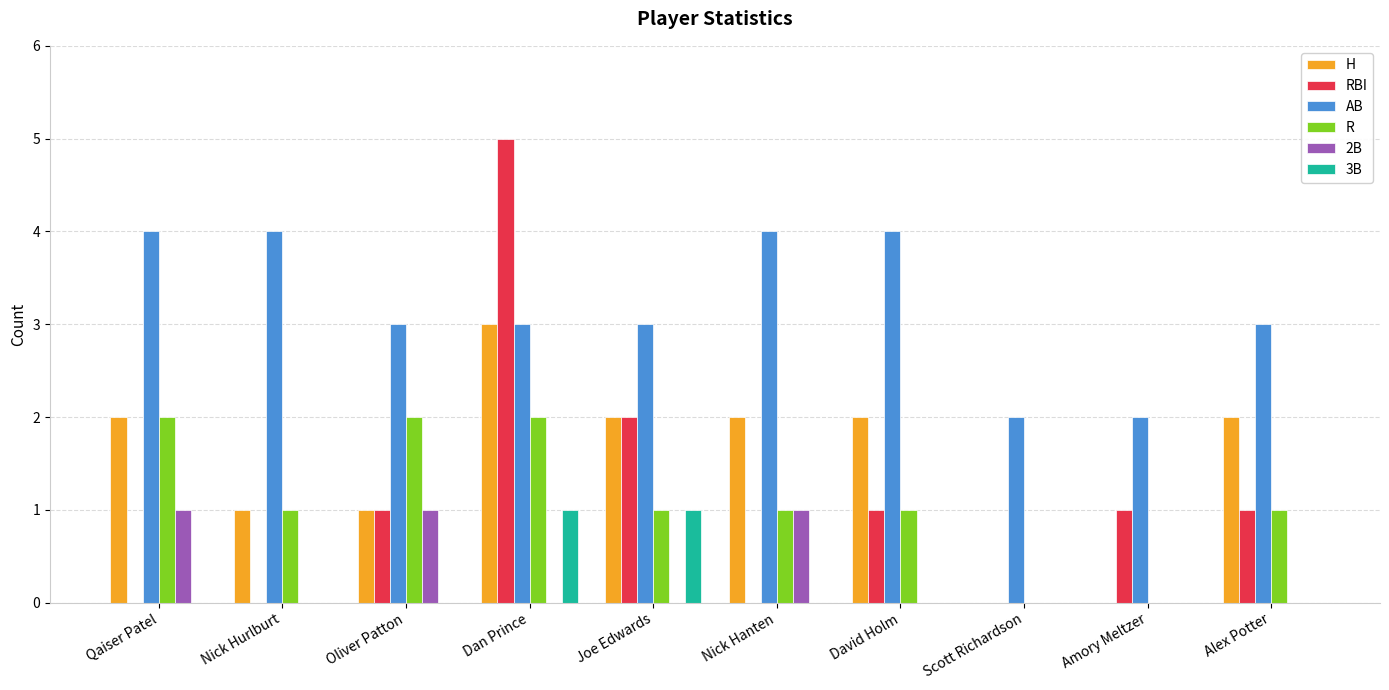

How many groups of bars are there?

10